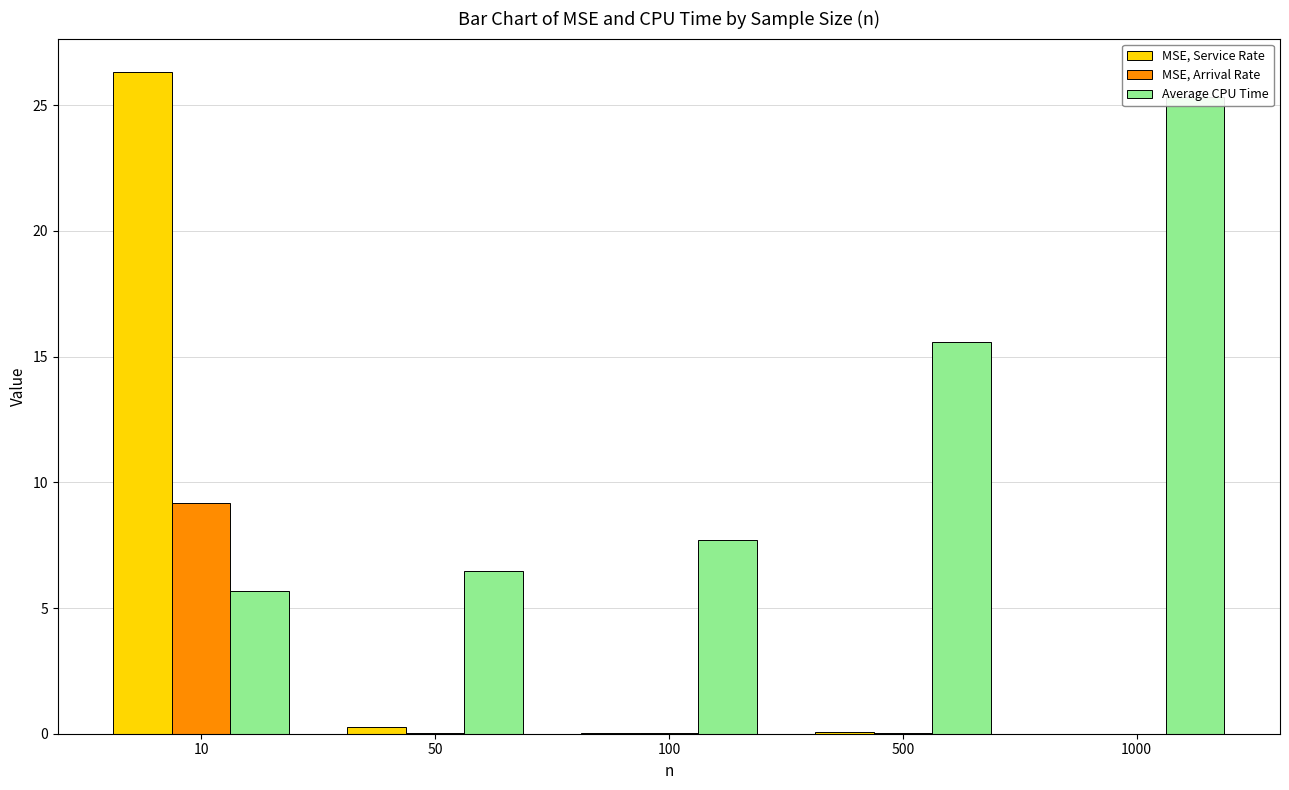

What are all the series names shown in the legend?

MSE, Service Rate, MSE, Arrival Rate, Average CPU Time